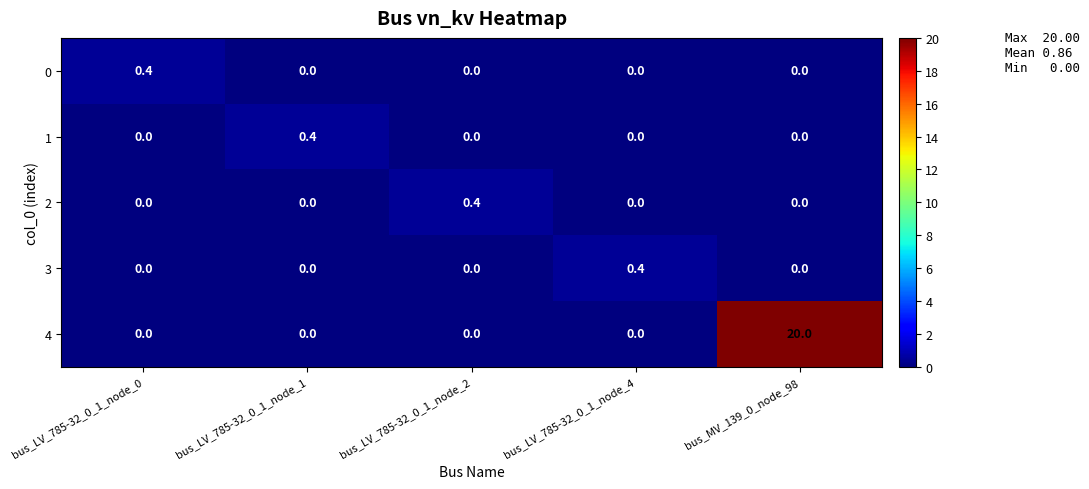

The value of 2 at bus_LV_785-32_0_1_node_1 is 0.2. True or false?

False